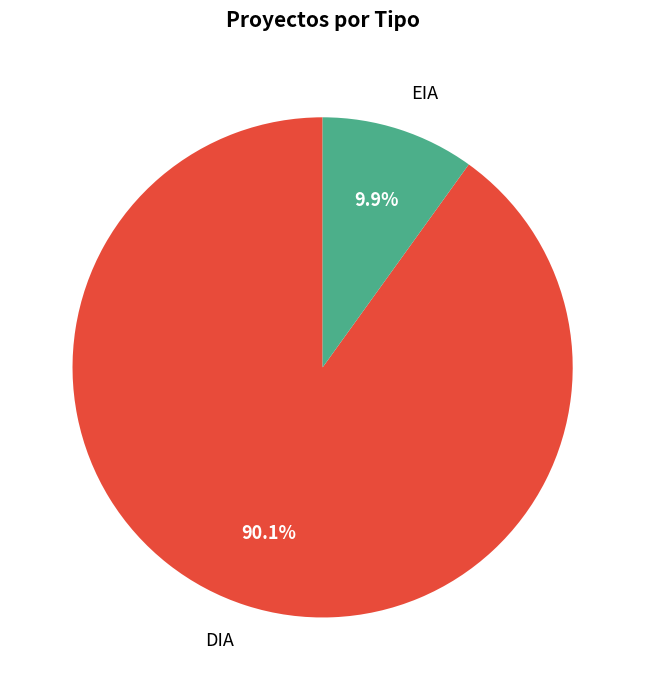

Between DIA and EIA, which is larger?

DIA